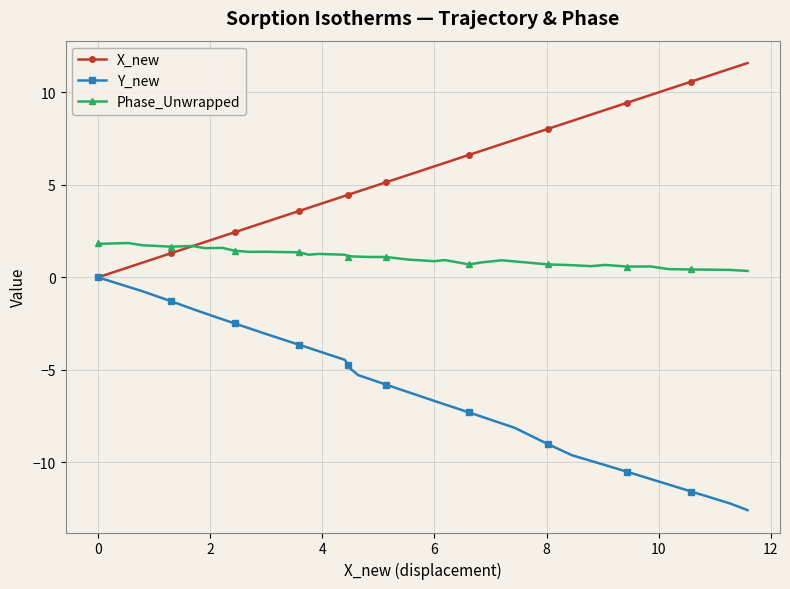

What is the value of the X_new point at the 34th from the left?

9.7